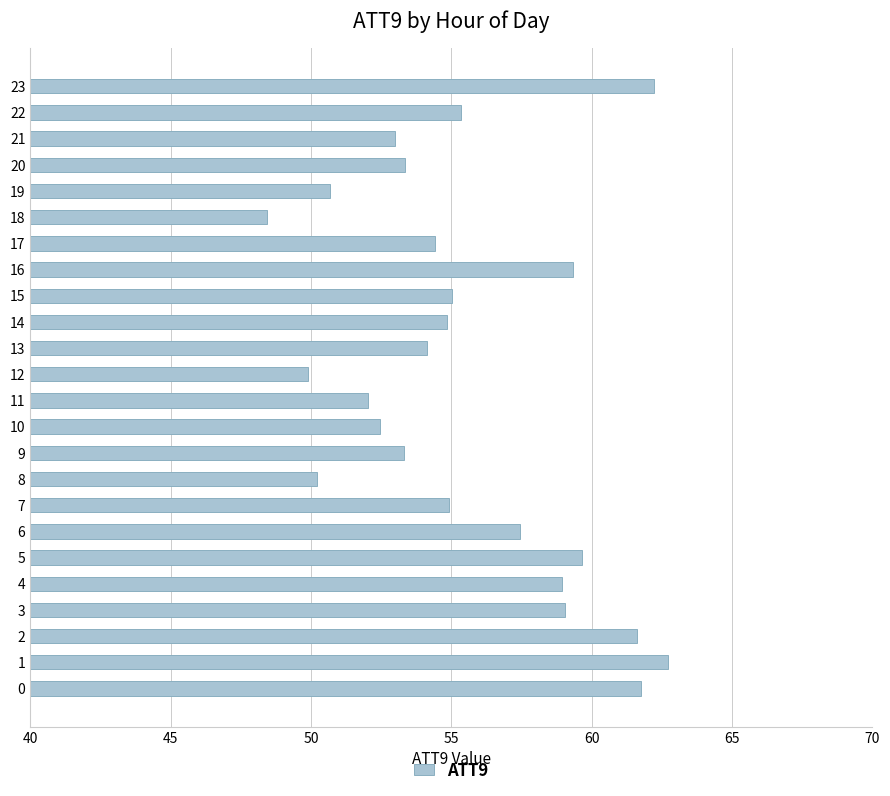

Read the value at 15.

55.0